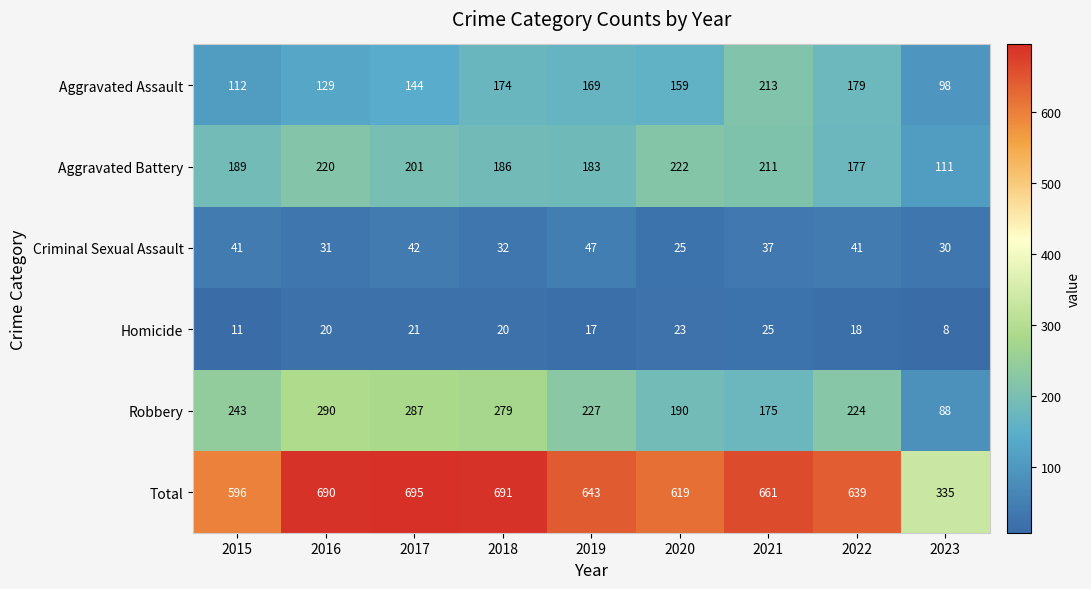

Where does the Total series first go above 643?

2016